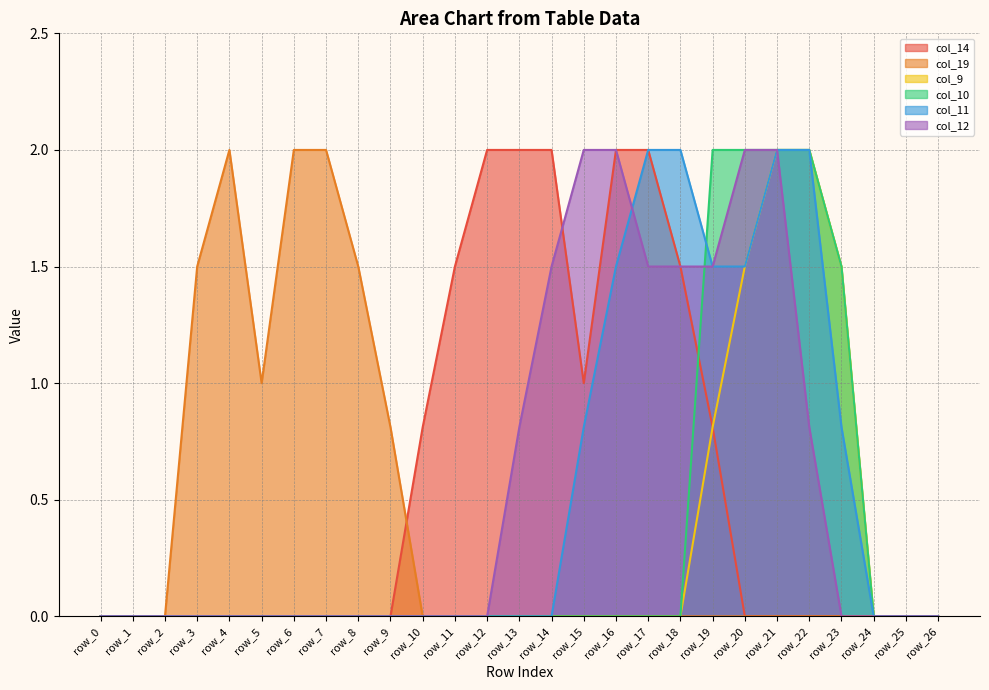

Which series changed the most between row_7 and row_26?

col_19